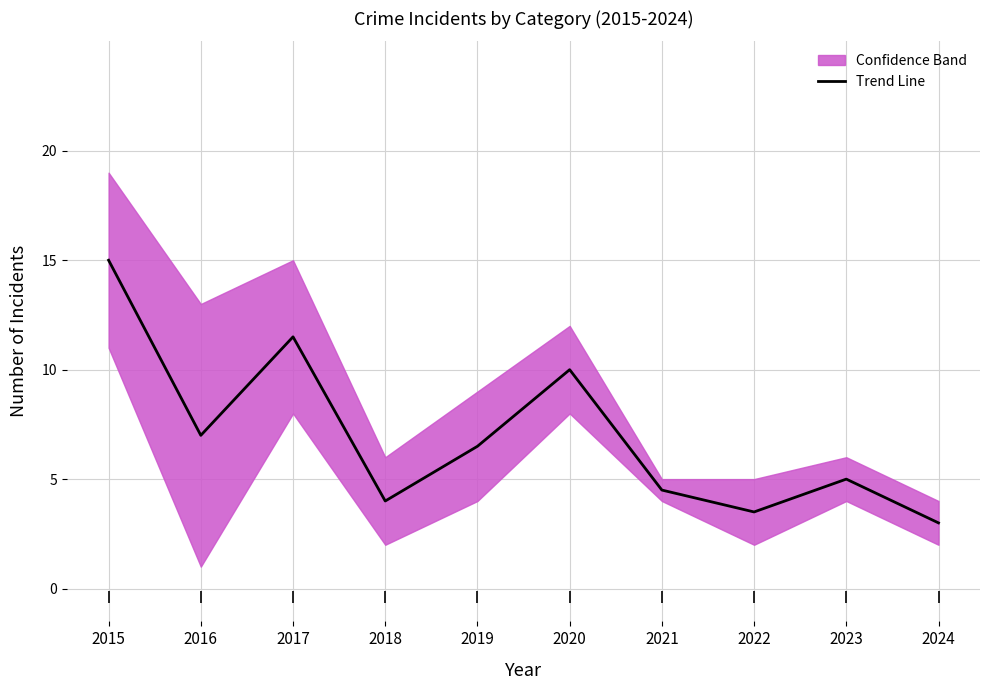

What is the approximate value at 2019?

6.5